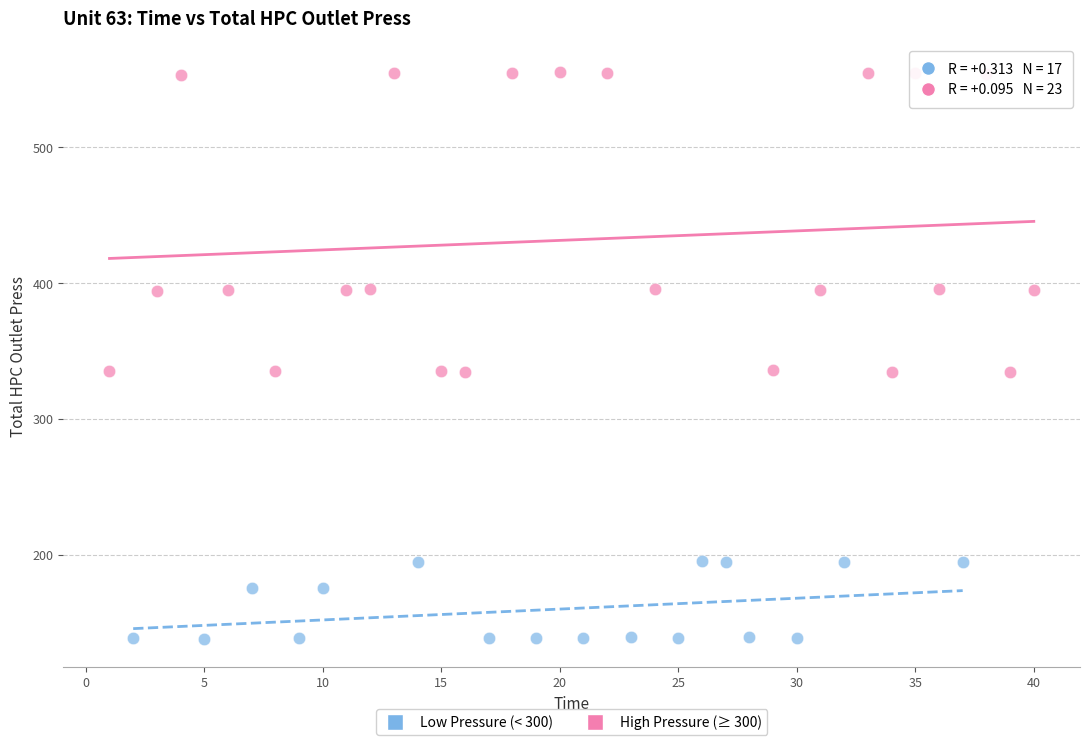

Which series has the largest Y range (max minus min)?

High Pressure (≥ 300)